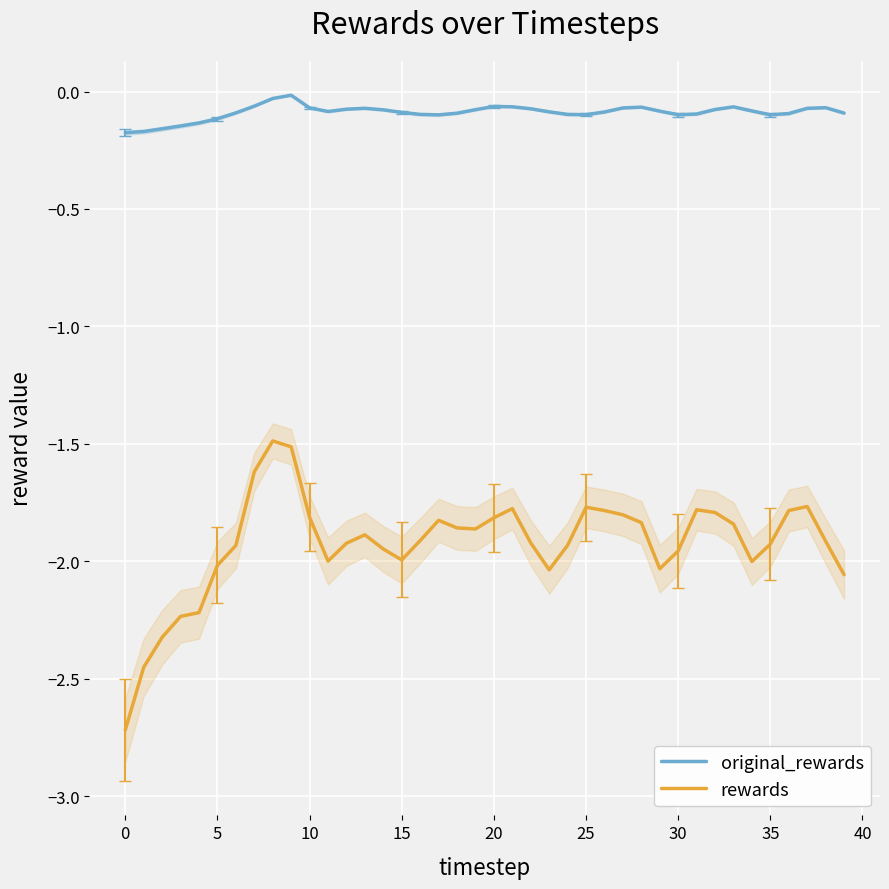

What is the total value across all series at 27?

-1.9